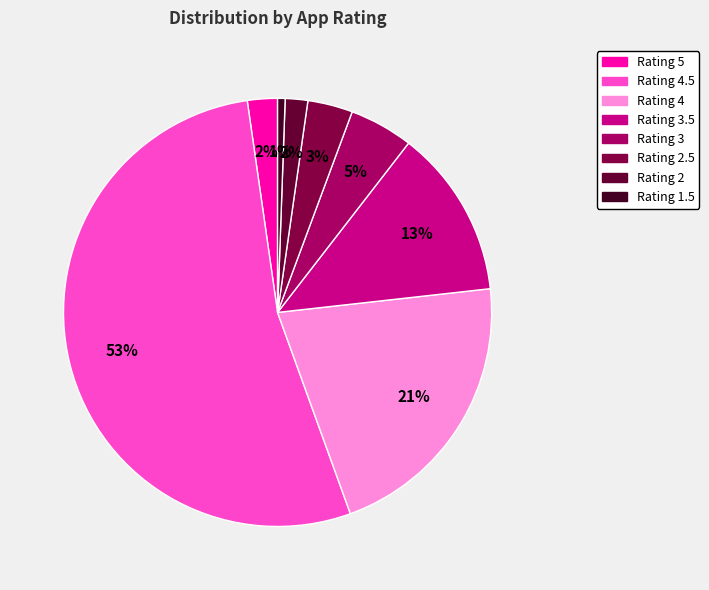

Count the number of slices in the pie.

8